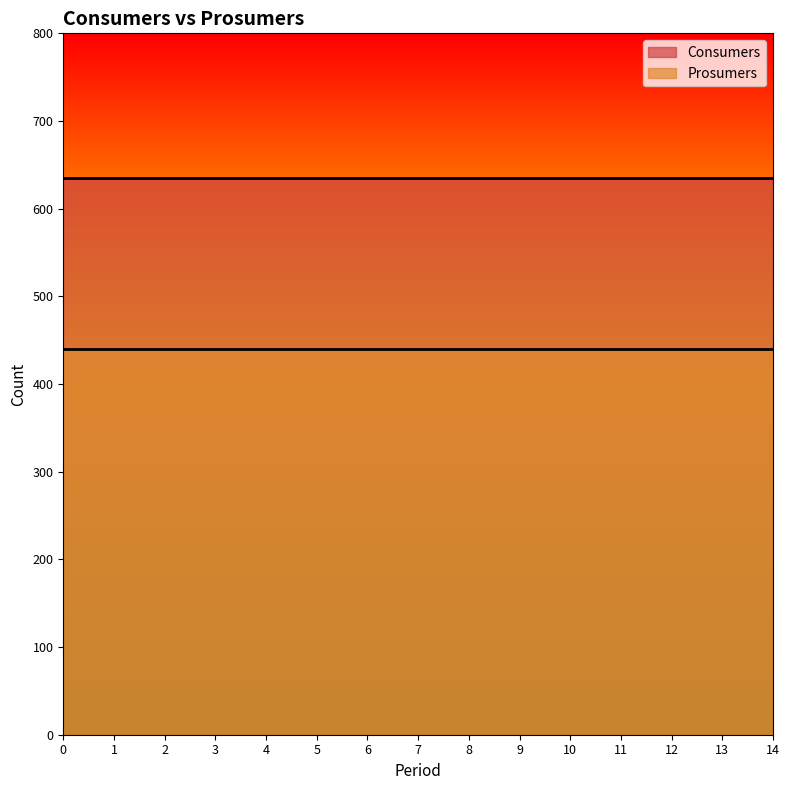

Reading left to right, transcribe all the data shown in this chart.

Consumers: 0=635	1=635	2=635	3=635	4=635	5=635	6=635	7=635	8=635	9=635	10=635	11=635	12=635	13=635	14=635
Prosumers: 0=440	1=440	2=440	3=440	4=440	5=440	6=440	7=440	8=440	9=440	10=440	11=440	12=440	13=440	14=440